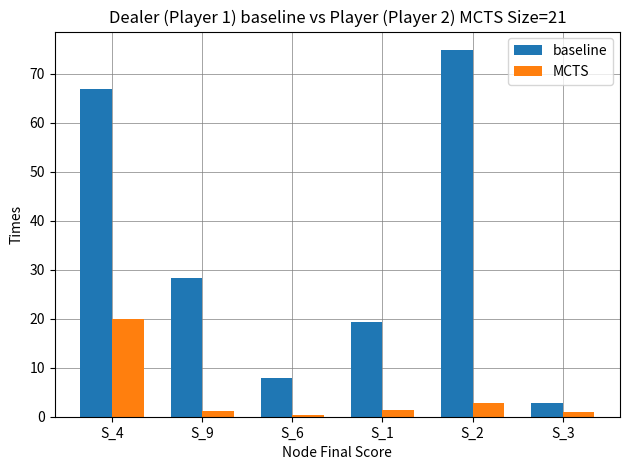

List the series in order of their peak value, highest first.

baseline, MCTS